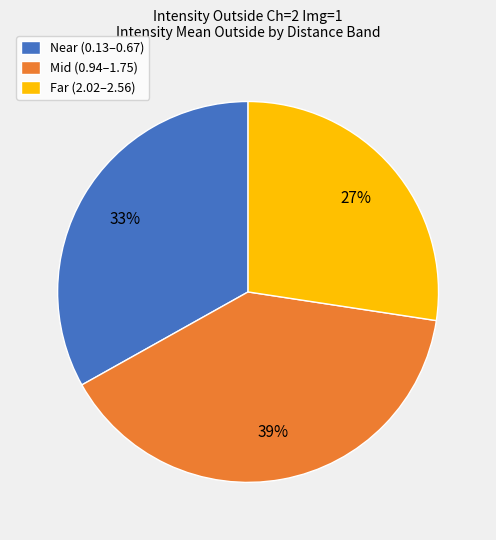

Count the number of slices in the pie.

3